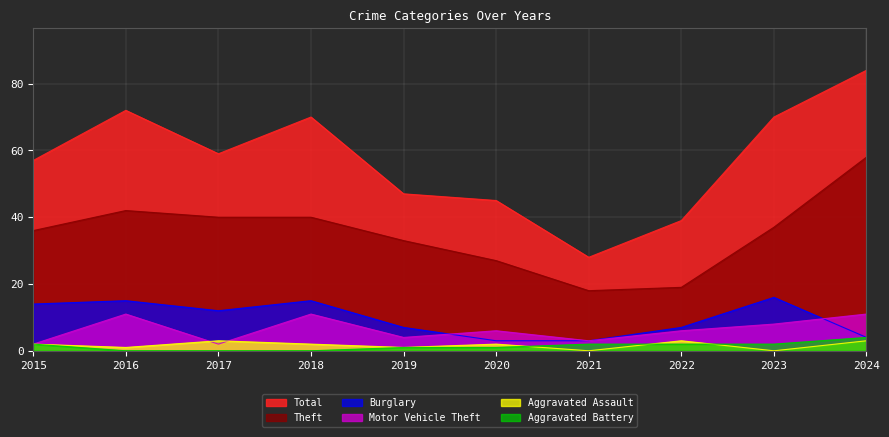

What is the difference between the second highest and minimum values in the Total series?

44